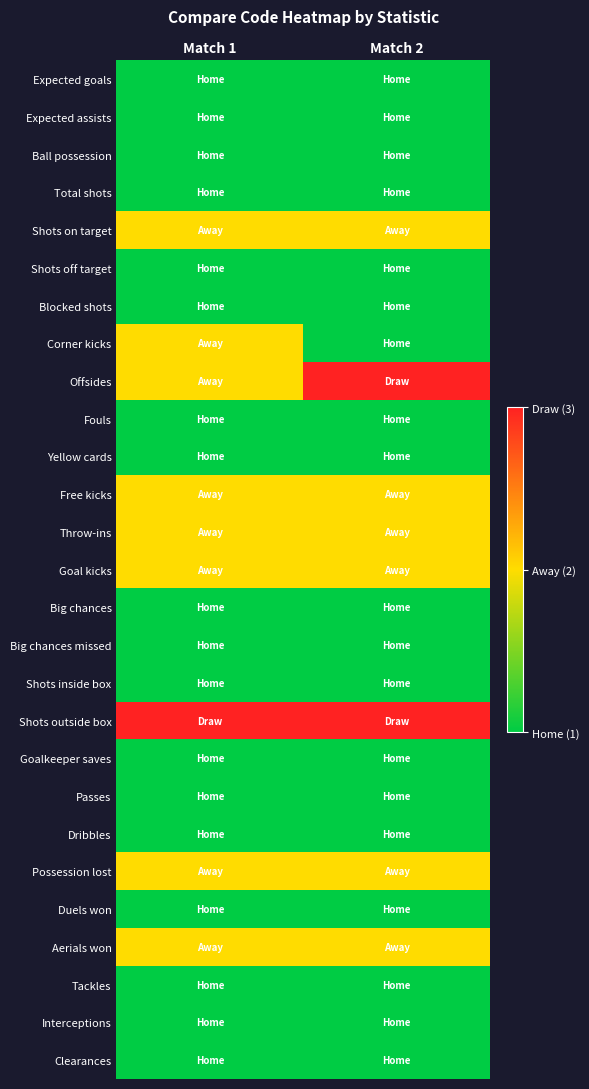

Rank the series by their maximum value, from highest to lowest.

Offsides, Shots outside box, Shots on target, Corner kicks, Free kicks, Throw-ins, Goal kicks, Possession lost, Aerials won, Expected goals, Expected assists, Ball possession, Total shots, Shots off target, Blocked shots, Fouls, Yellow cards, Big chances, Big chances missed, Shots inside box, Goalkeeper saves, Passes, Dribbles, Duels won, Tackles, Interceptions, Clearances